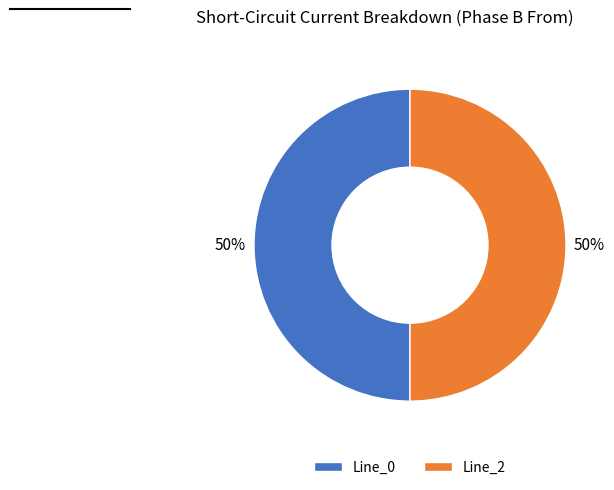

The Line_0 slice represents 50% of the pie. True or false?

True